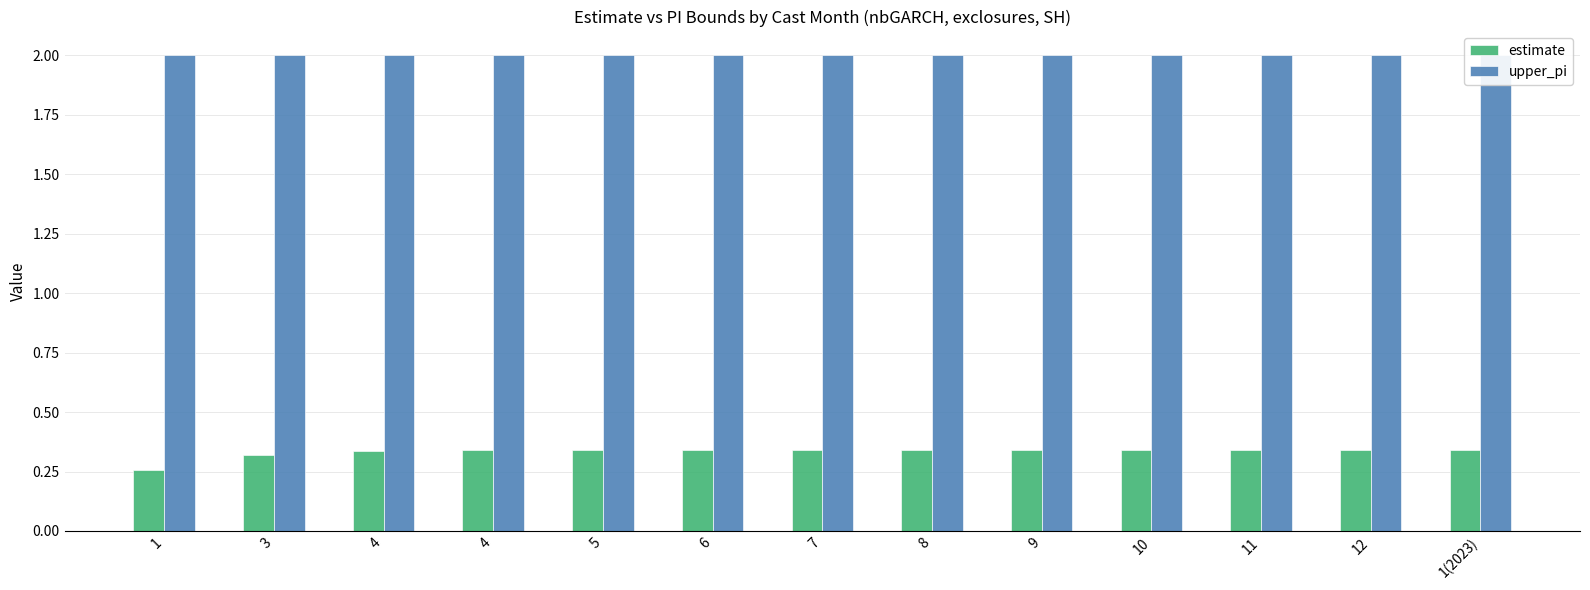

What is the lowest value of the estimate series?

0.3